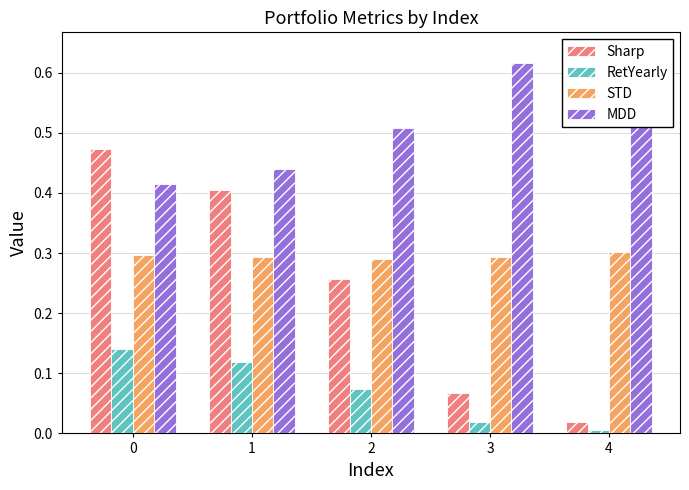

What is the maximum value shown in the chart?

0.6